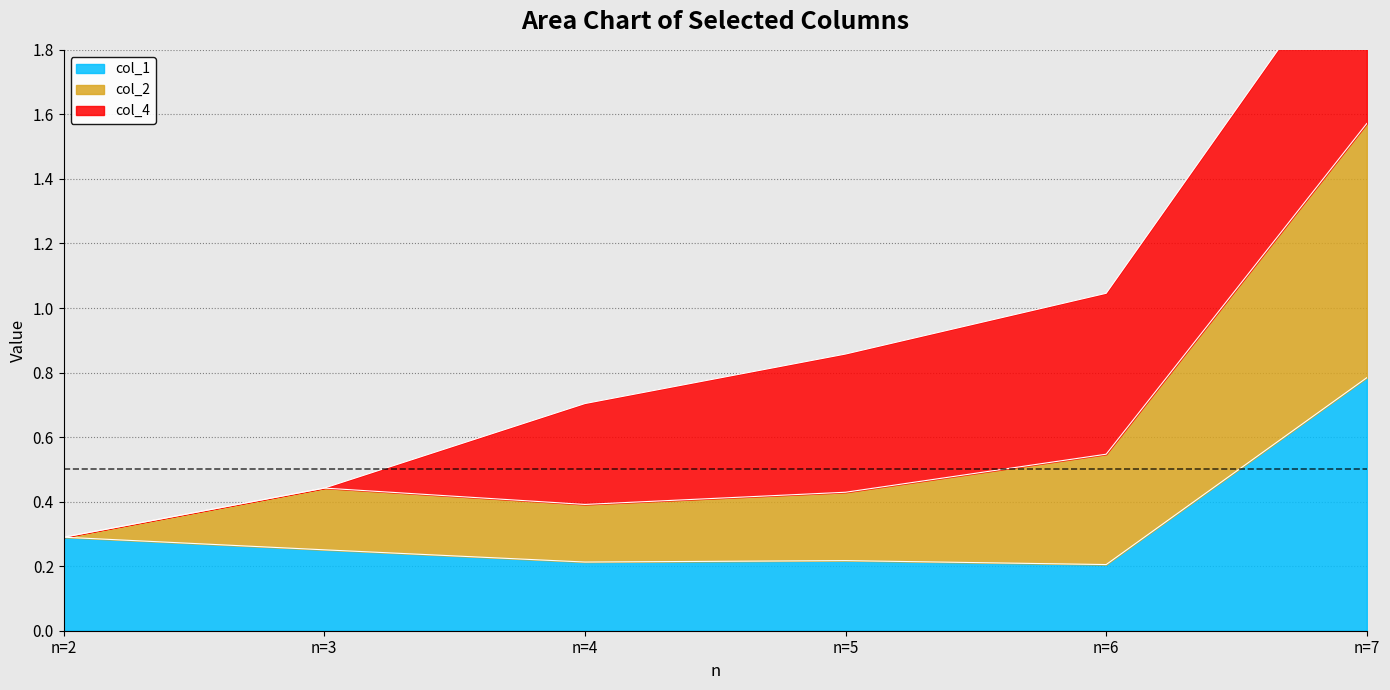

True or false: col_1 and col_2 intersect in this chart.

False